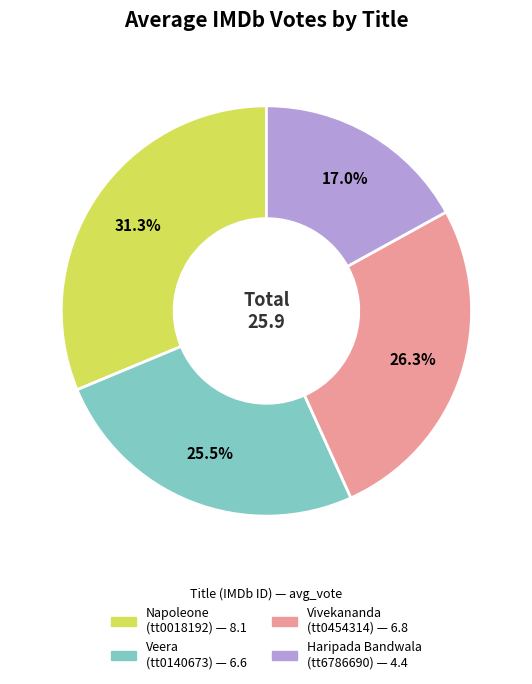

What percentage do Veera (tt0140673) and Vivekananda (tt0454314) together represent?

51.7%